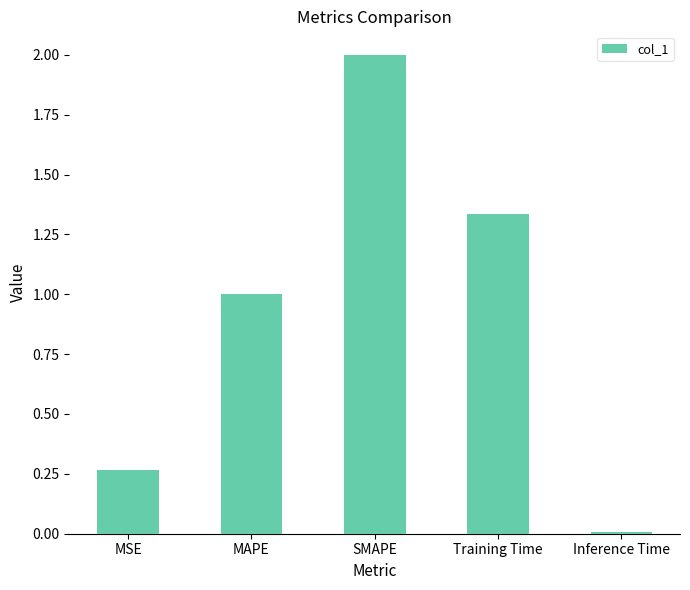

Rank the categories by value from highest to lowest.

SMAPE, Training Time, MAPE, MSE, Inference Time